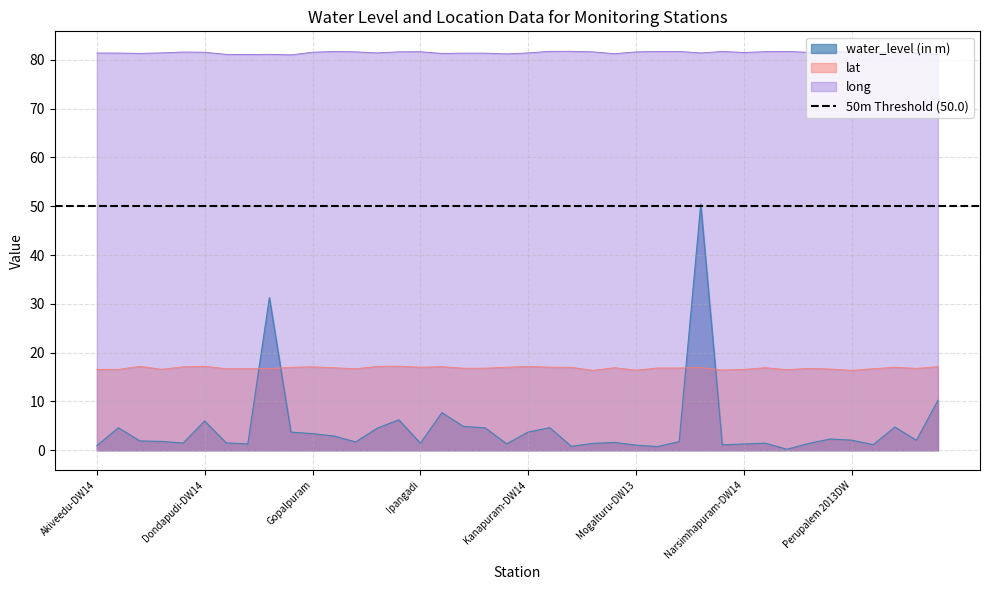

What is the maximum value shown in the chart?

81.7